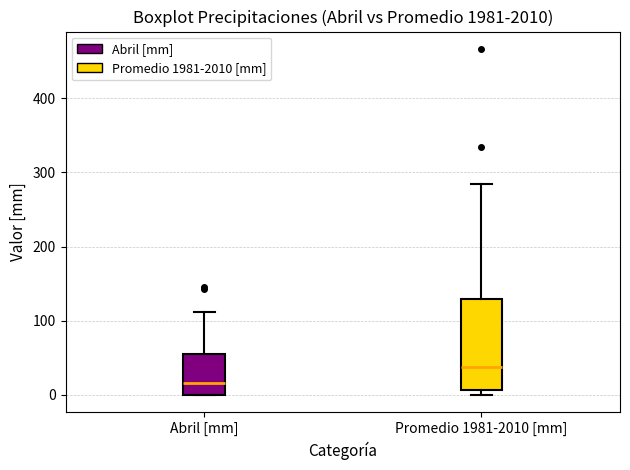

Reading left to right, read every box against the y-axis: the position of its median line, the range the box covers, and the ends of its whiskers. The values are not printed on the chart, so give them approximately, as read against the axis.

Abril [mm]: median 20, box 0 to 60, whiskers 0 to 110
Promedio 1981-2010 [mm]: median 40, box 10 to 130, whiskers 0 to 280